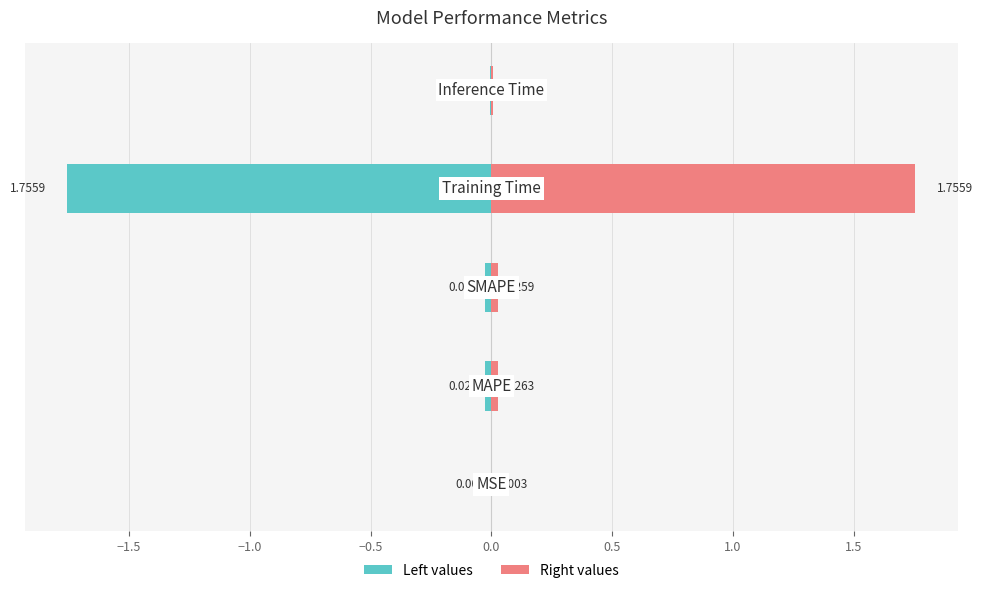

What is the difference between the maximum and second lowest values in the col_1 (right) series?

1.7